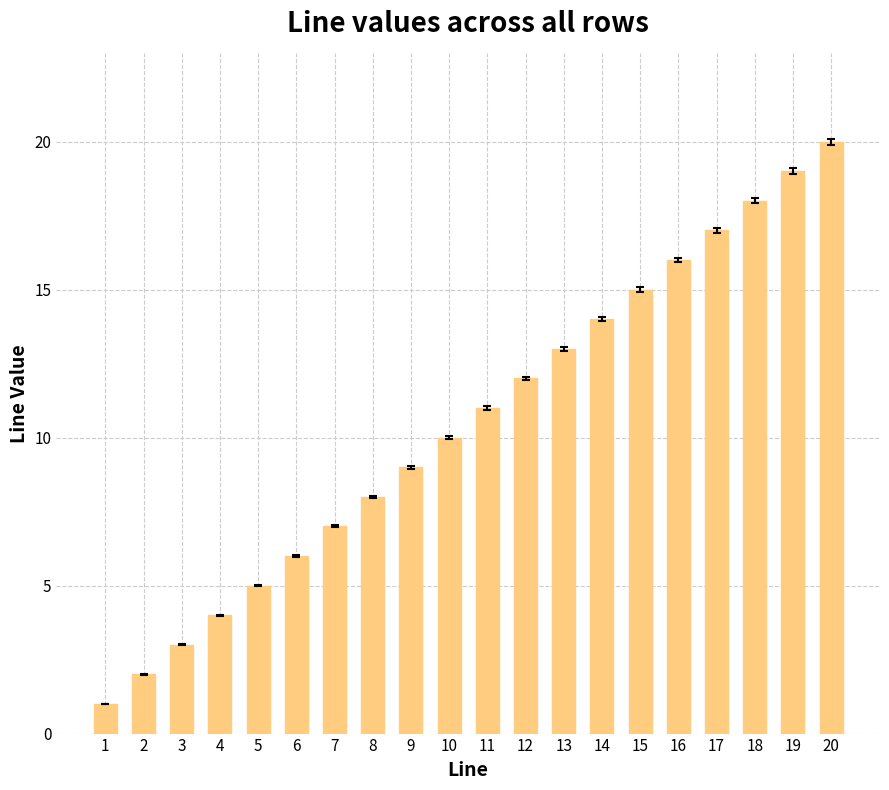

Reading left to right, extract all data points from this chart.

1	2	3	4	5	6	7	8	9	10	11	12	13	14	15	16	17	18	19	20